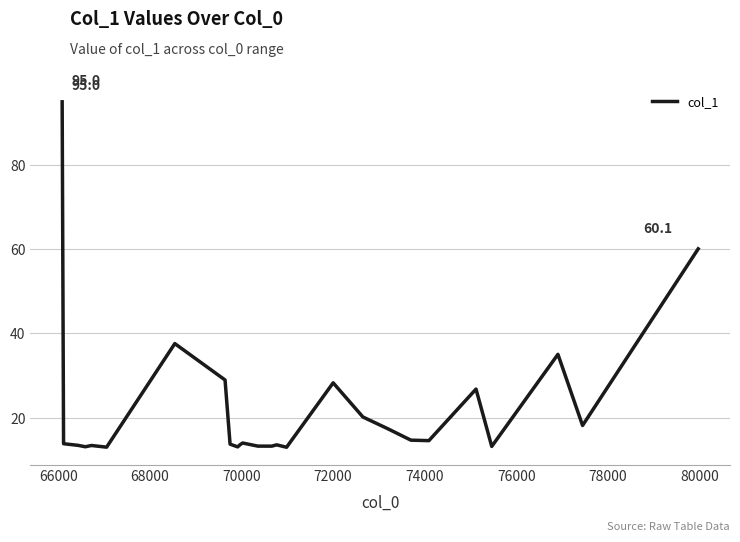

Does the chart have visible grid lines?

Yes